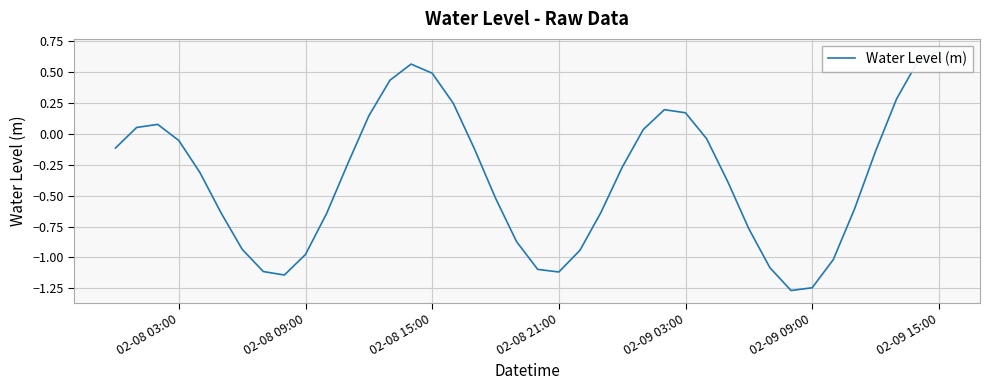

At which category does the chart reach its peak across all series?

02-09 15:00